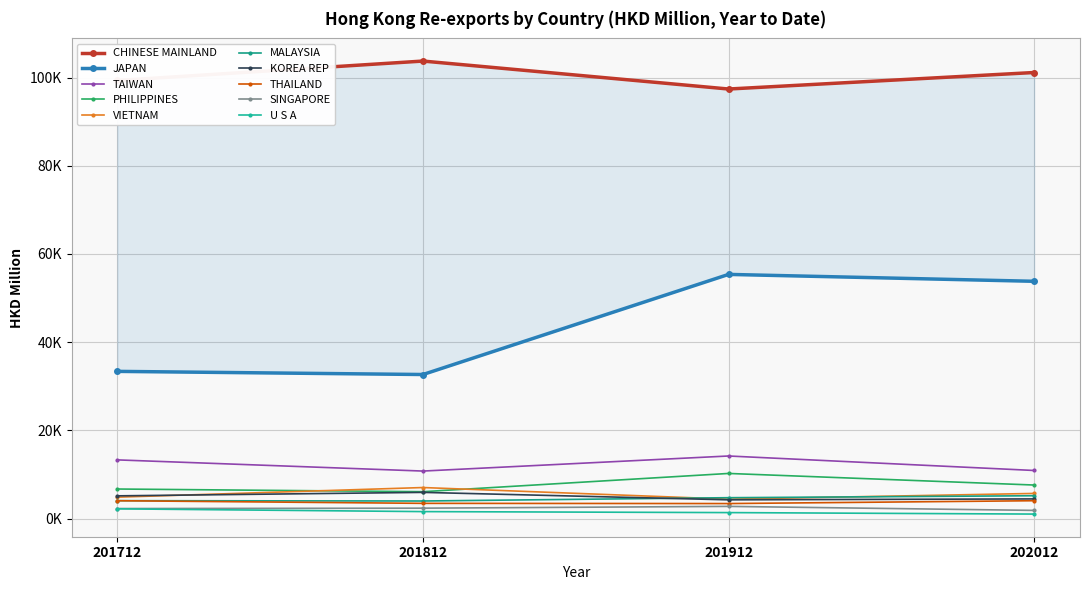

What is the maximum value shown in the chart?

103737.4